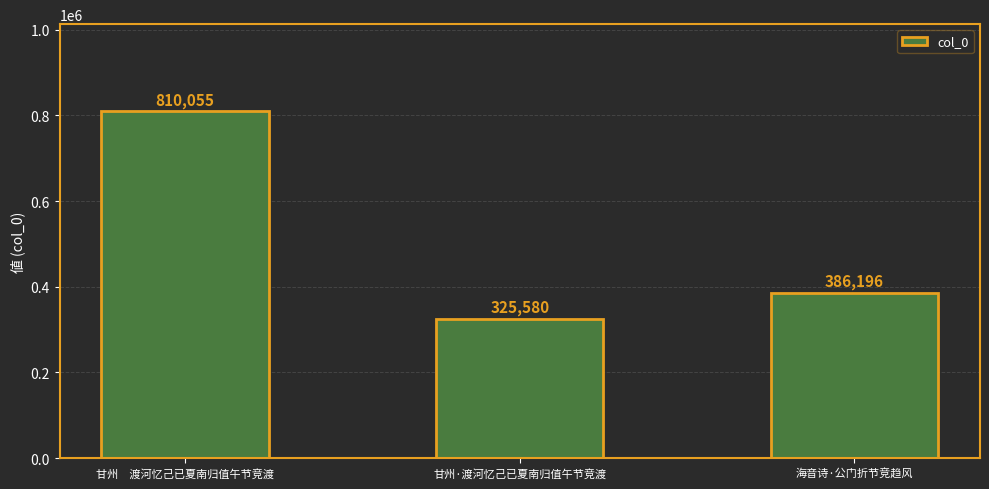

What is the value of the 1st bar from the left?

810055